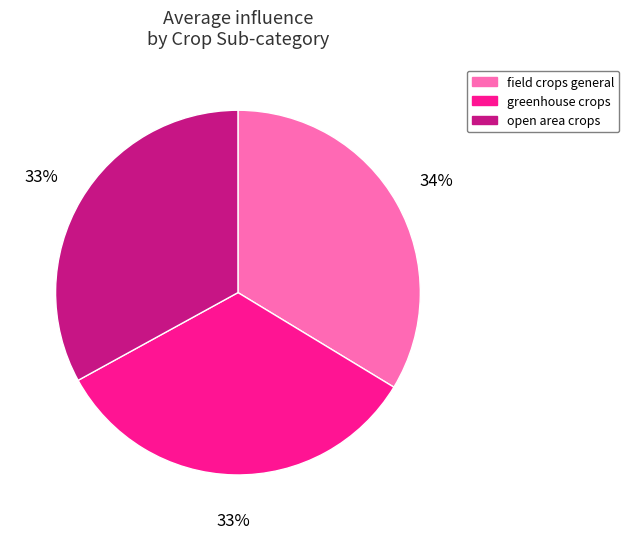

To the nearest percent, what portion does field crops general represent?

34%